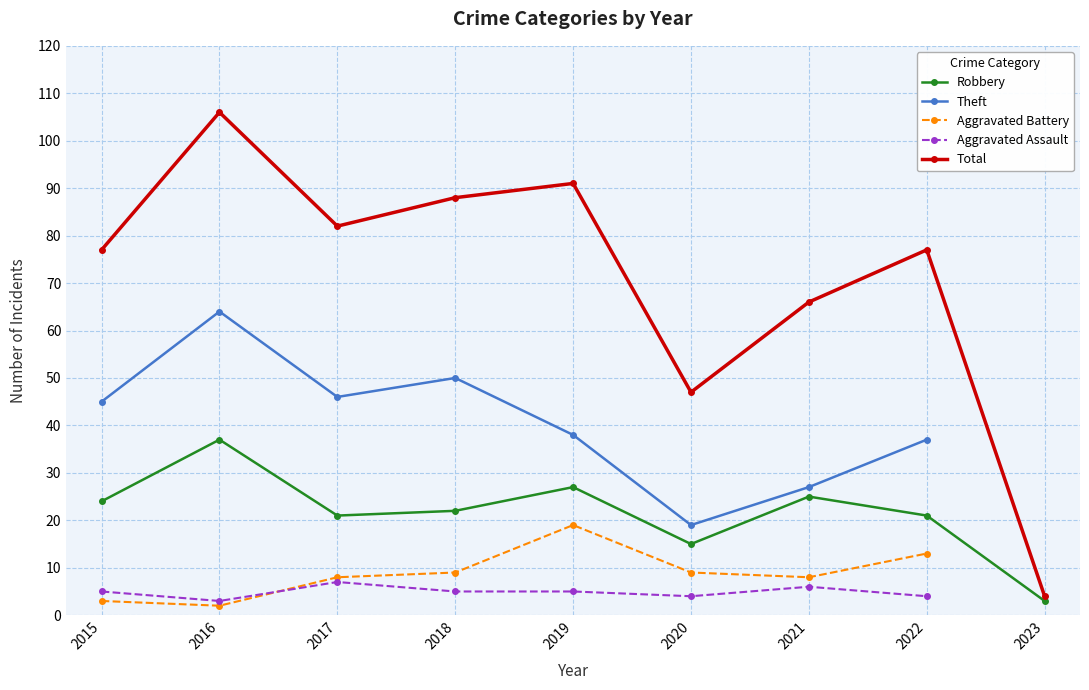

Which series has the largest total across all categories?

Total